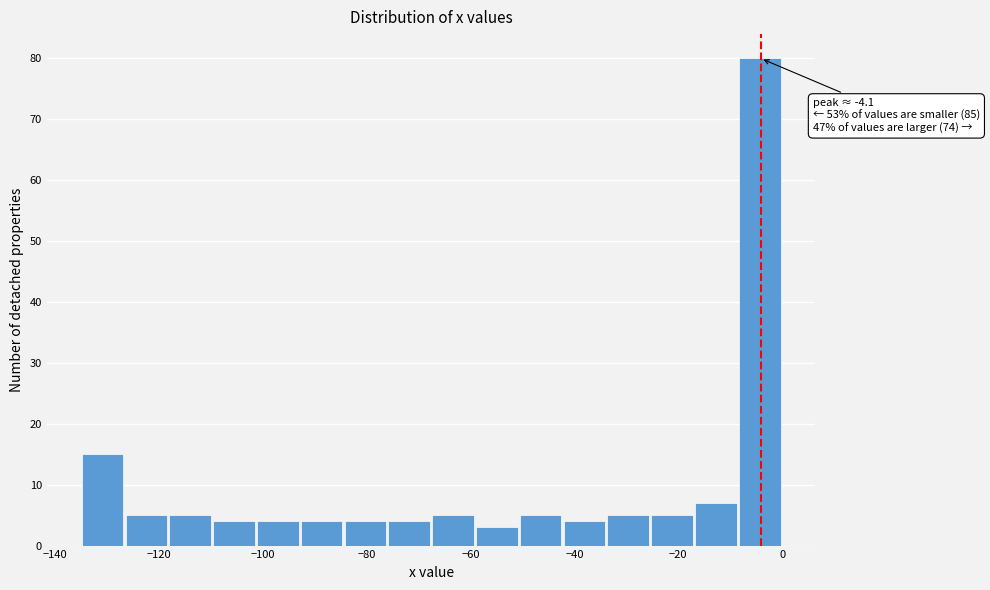

Which range on the x-axis has the tallest bar?

-8 to 0